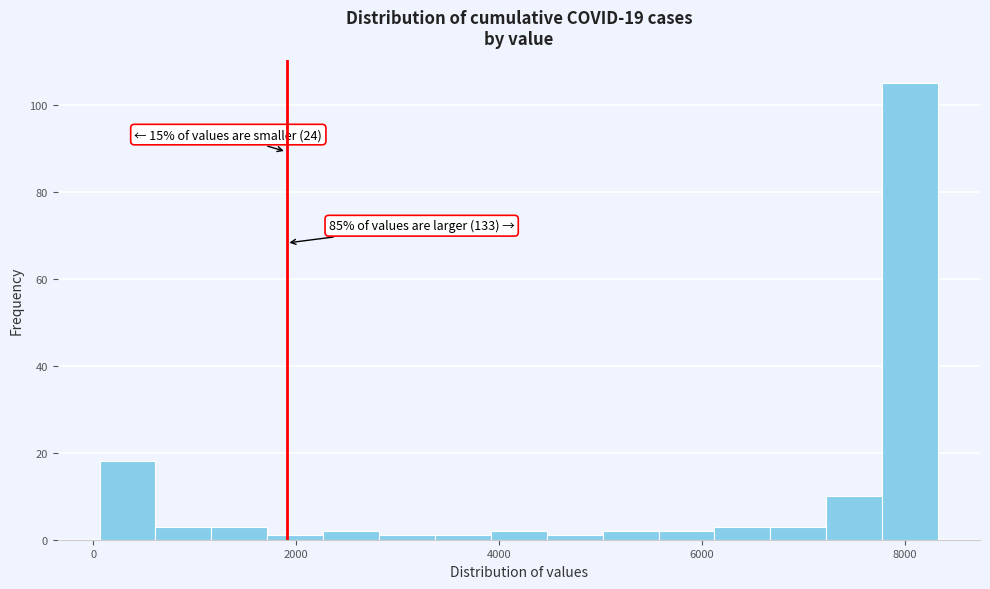

Around what value on the x-axis is the tallest bar? Give the approximate position of its centre, as read against the axis.

8000